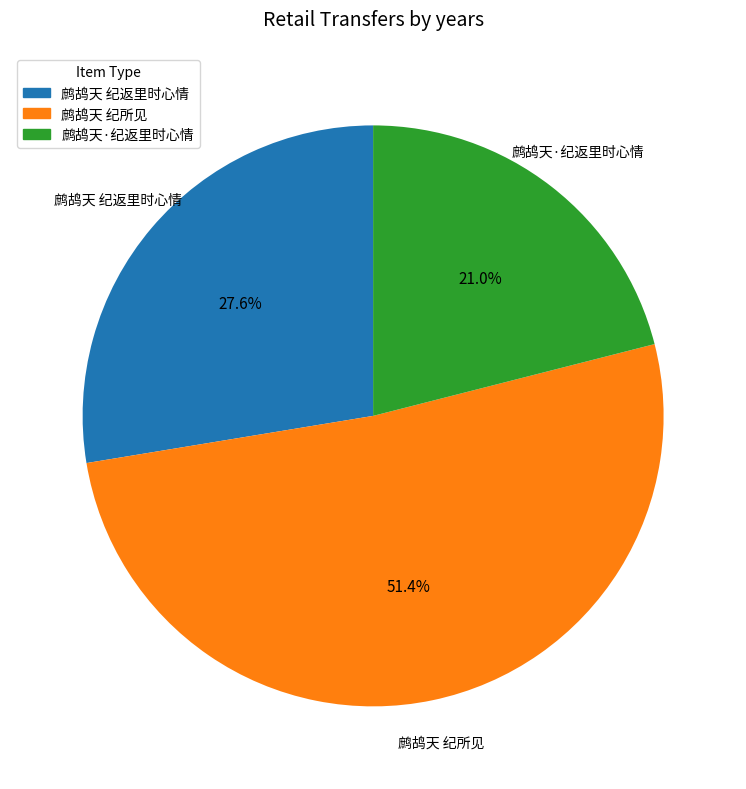

How much of the chart is everything except 鹧鸪天 纪所见?

48.6%